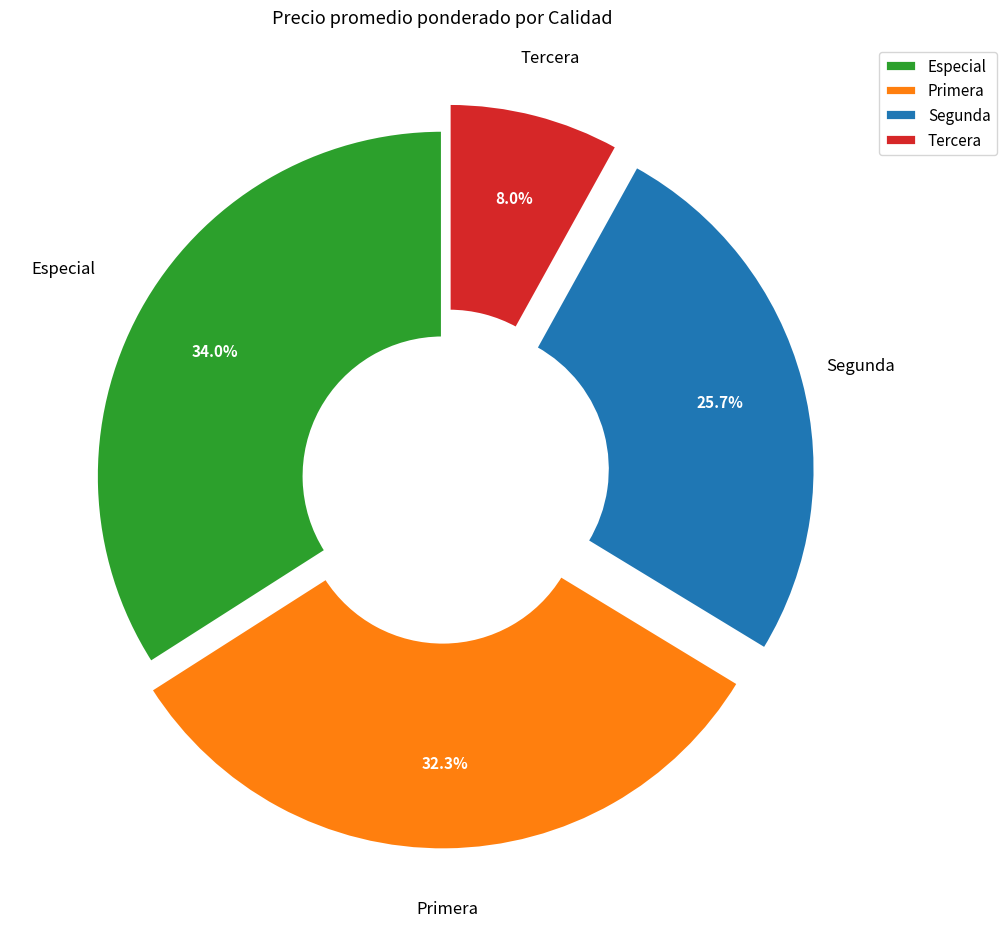

How many slices are in this pie chart?

4